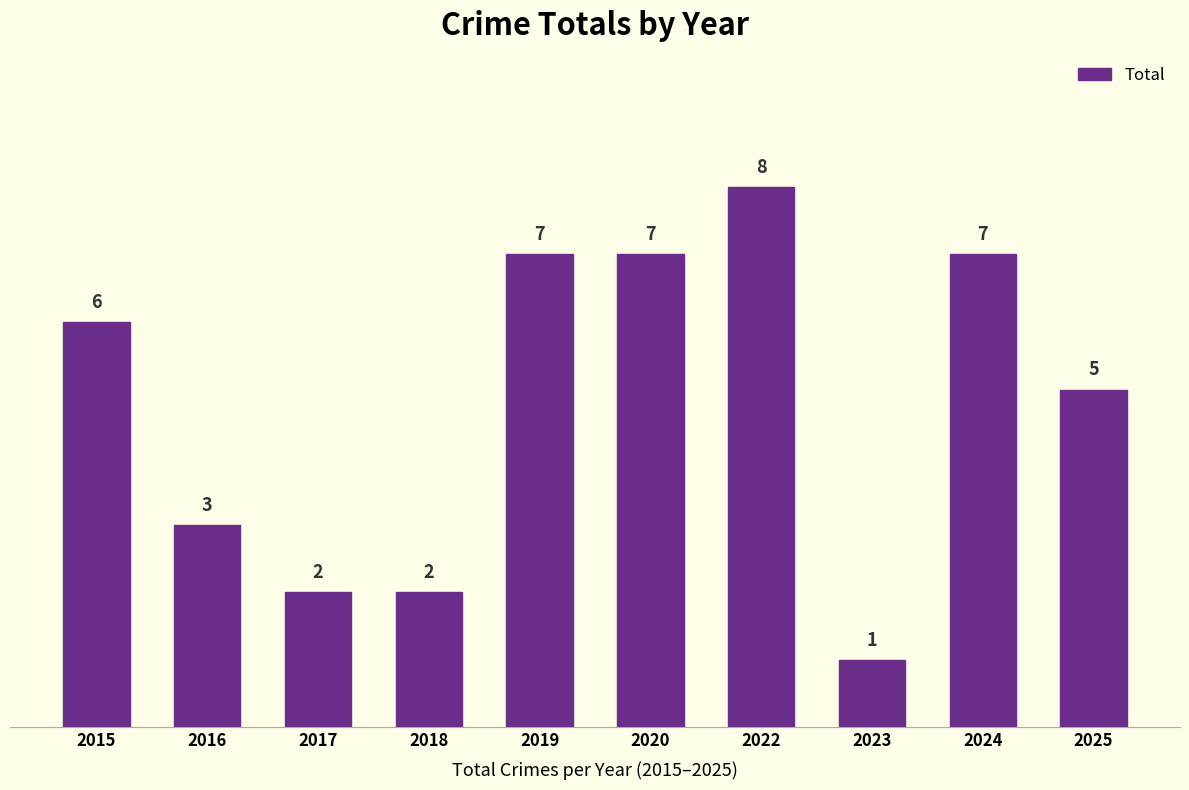

Count the values in the range 2 to 7.

8